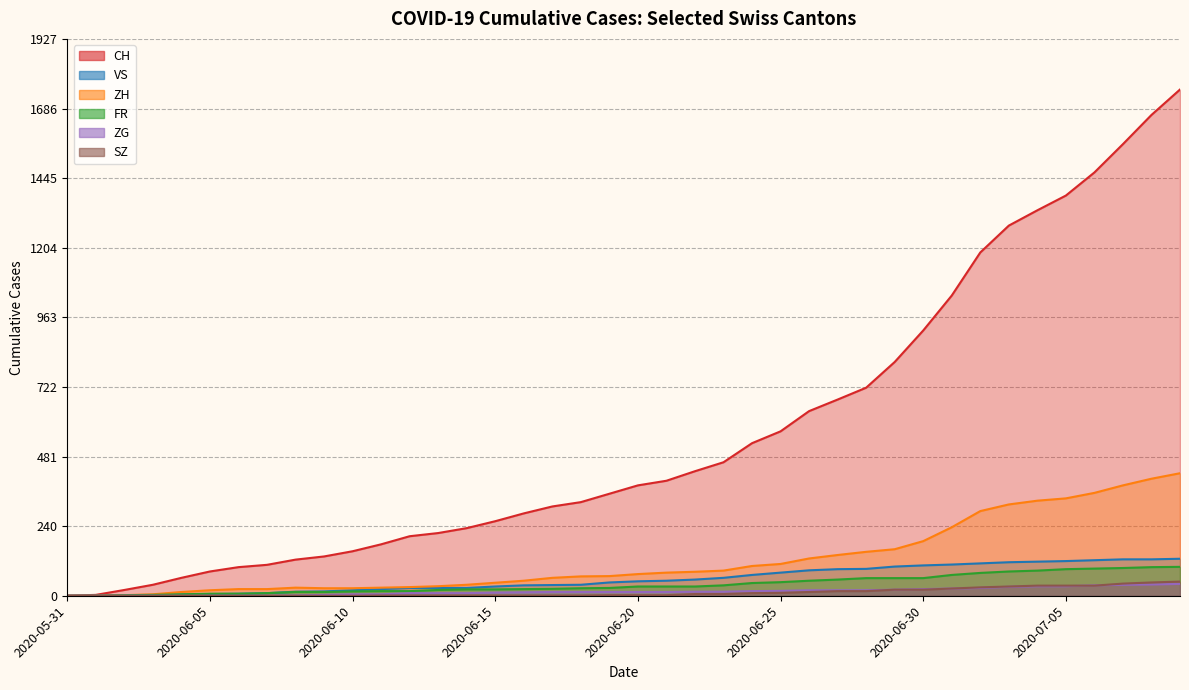

What is the highest value of the ZG series?

41